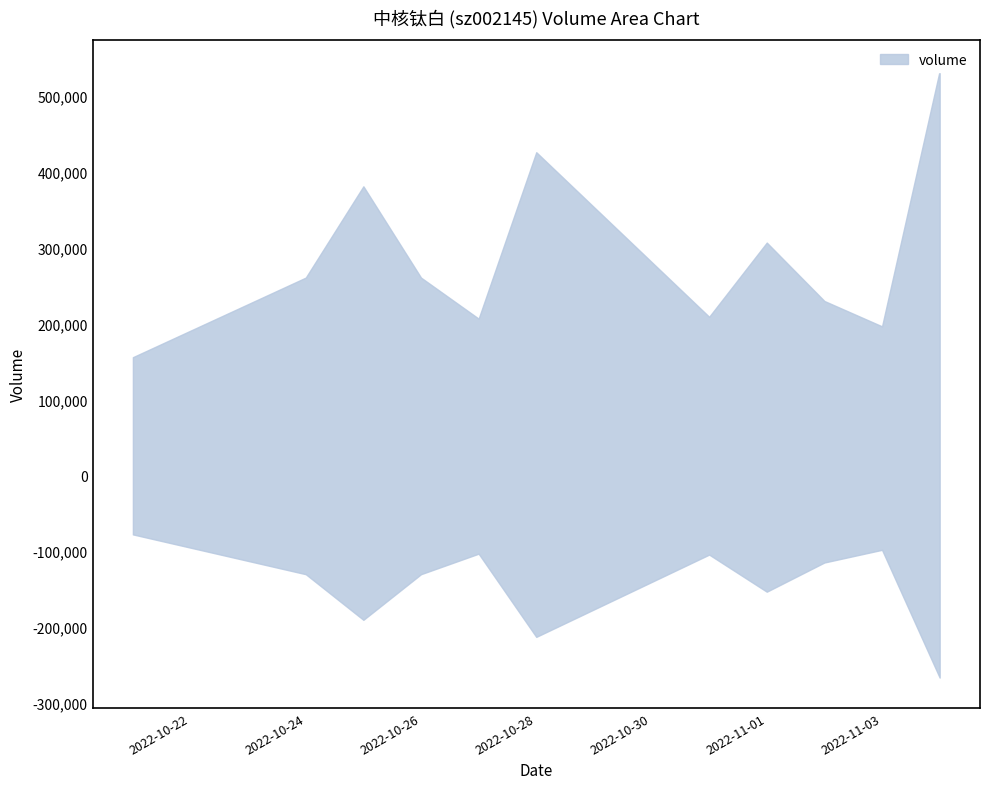

What is the value of the 9th point from the left?

229968